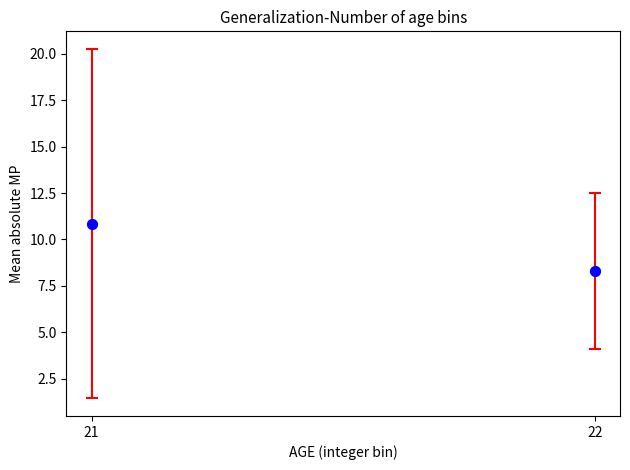

What Y value in the scatter plot is closest to 9?

8.3